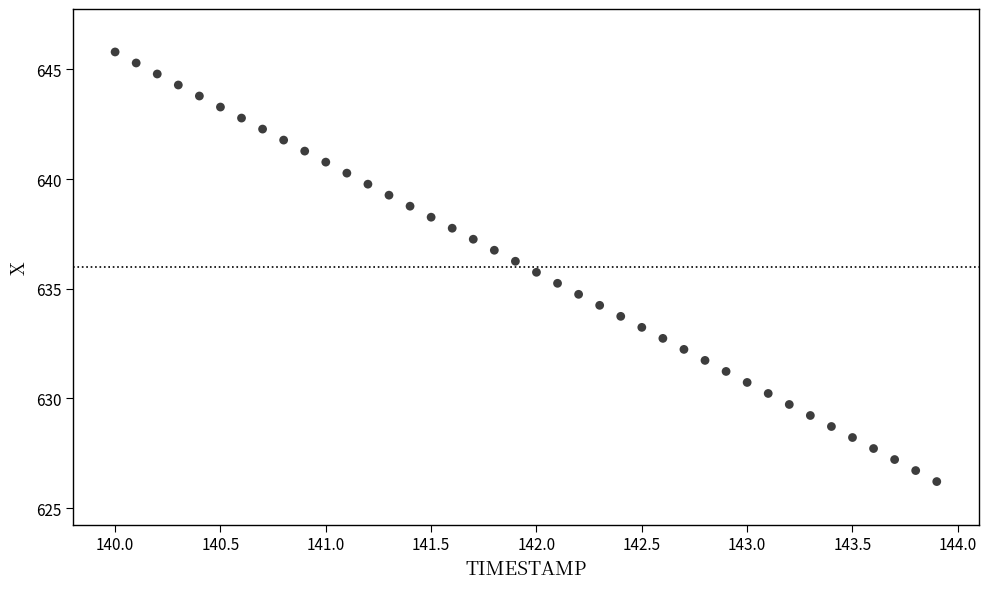

What is the range of X values (max minus min)?

3.9